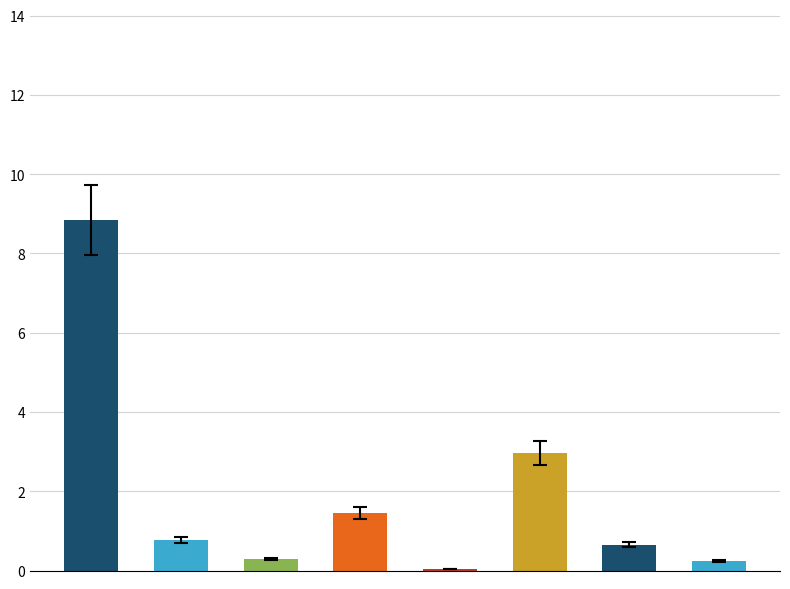

How many categories are shown in the chart?

8